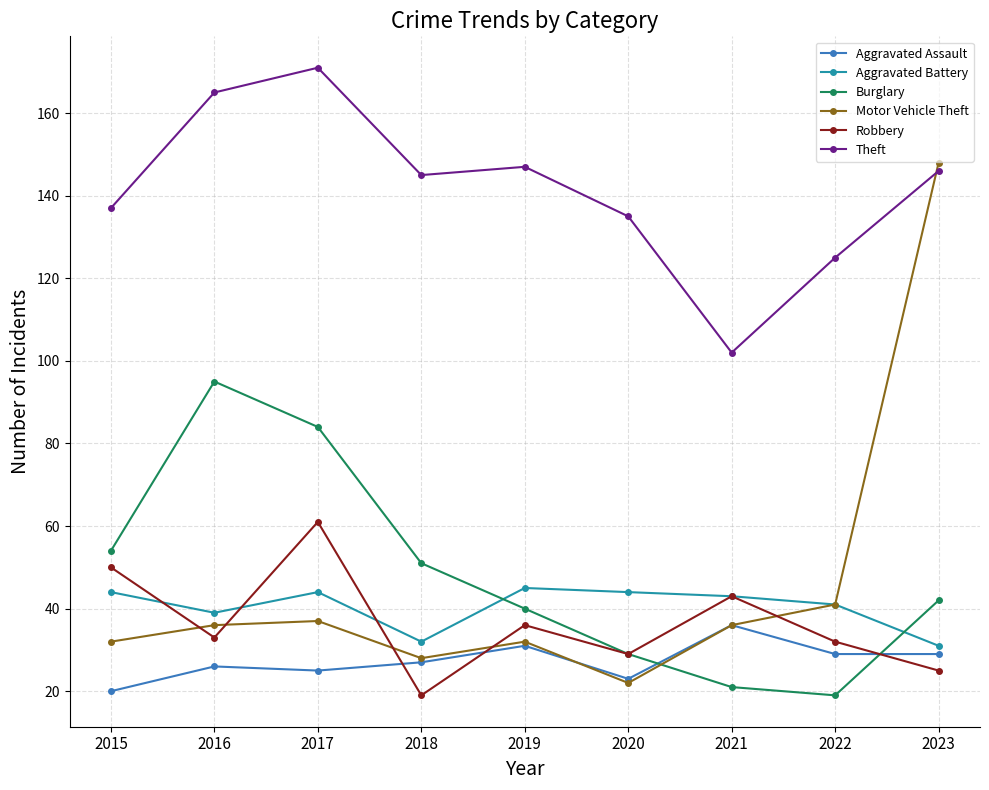

At which category does Robbery reach its first local peak?

2017